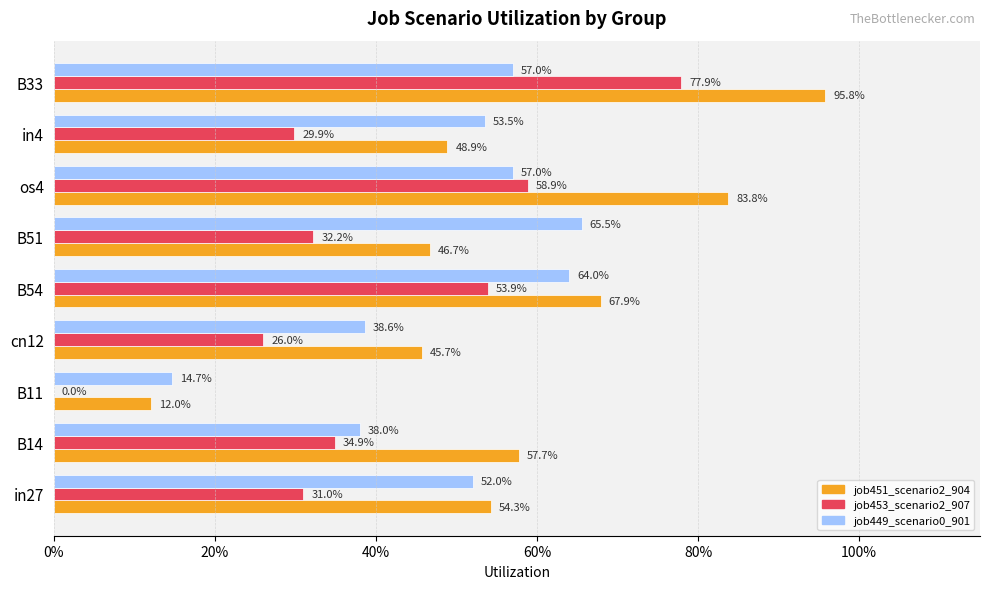

List the series in order of their peak value, lowest first.

job449_scenario0_901, job453_scenario2_907, job451_scenario2_904